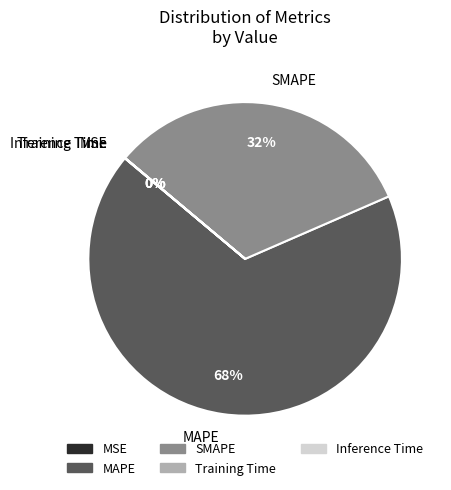

Does MAPE account for over 50% of the chart?

Yes